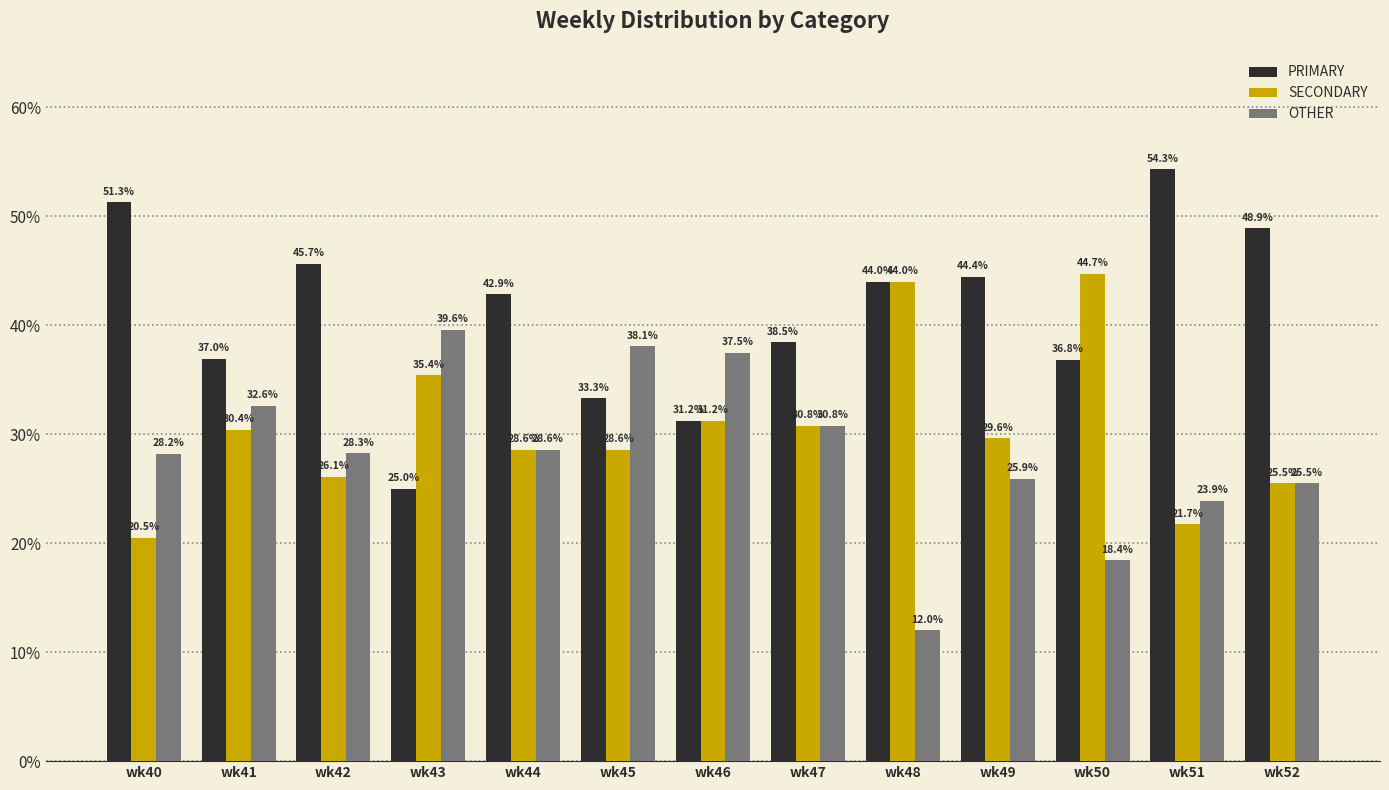

Rank the series by their maximum value, from highest to lowest.

PRIMARY, SECONDARY, OTHER